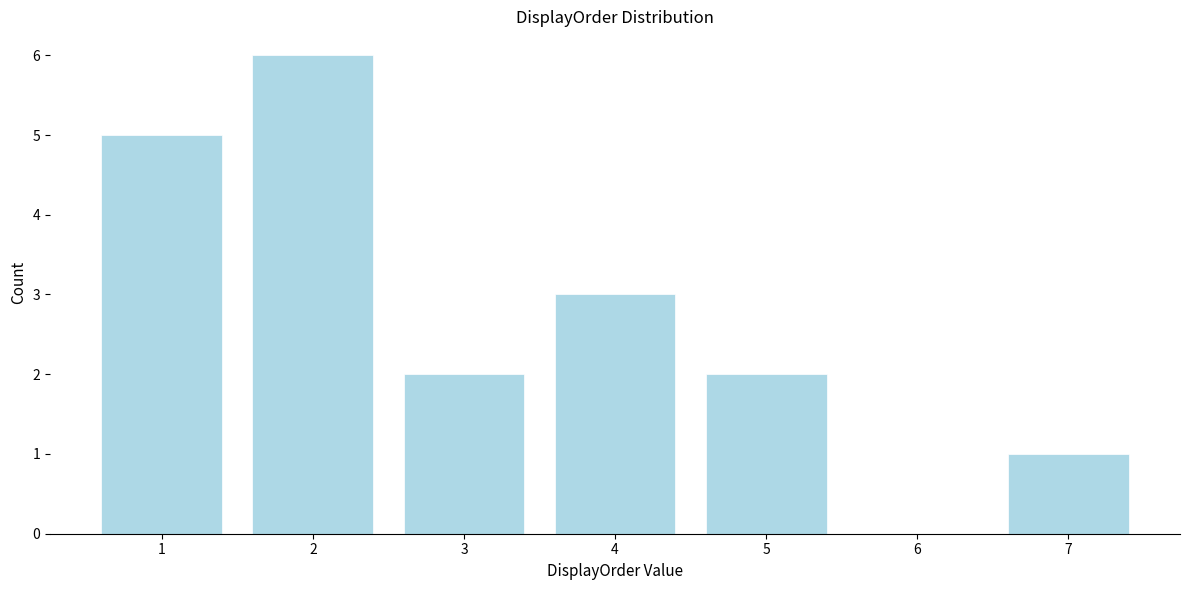

Reading left to right, extract all data points from this chart.

1=5	2=6	3=2	4=3	5=2	6=0	7=1